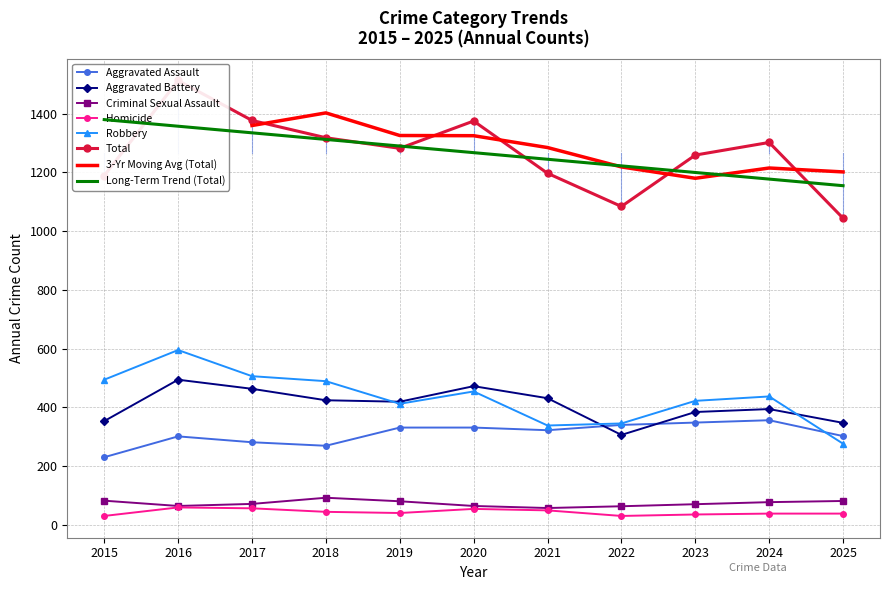

Read the Homicide value at 2018.

44